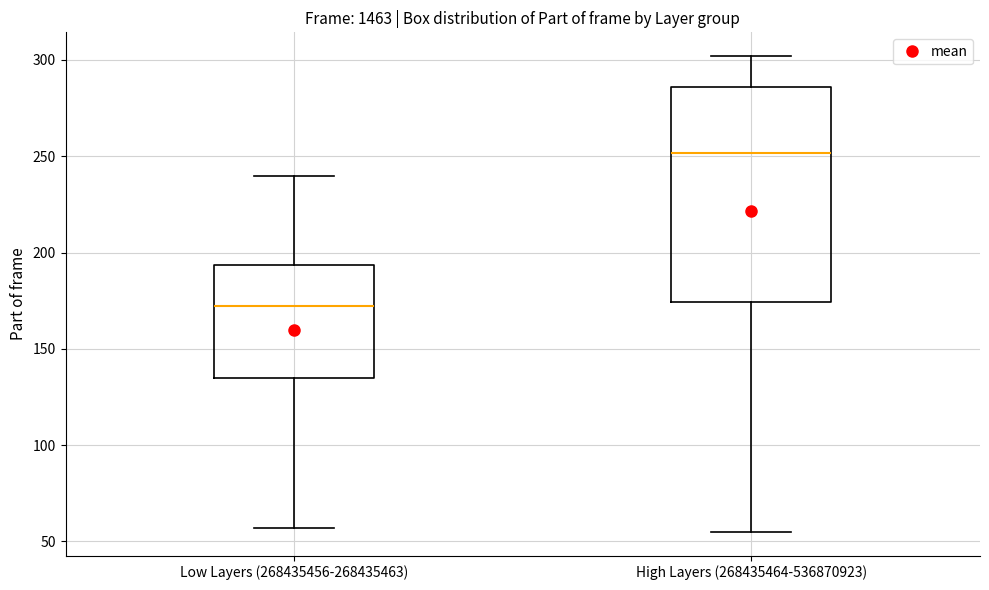

Which box has the lowest median line?

Low Layers (268435456-268435463)